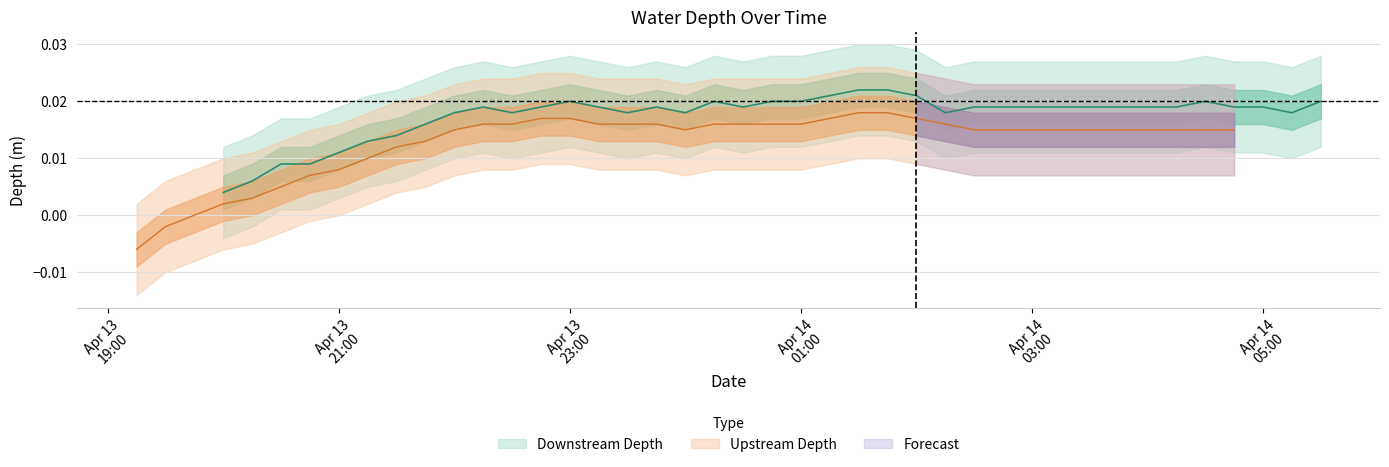

How many negative values does the upstream_depth series have?

2